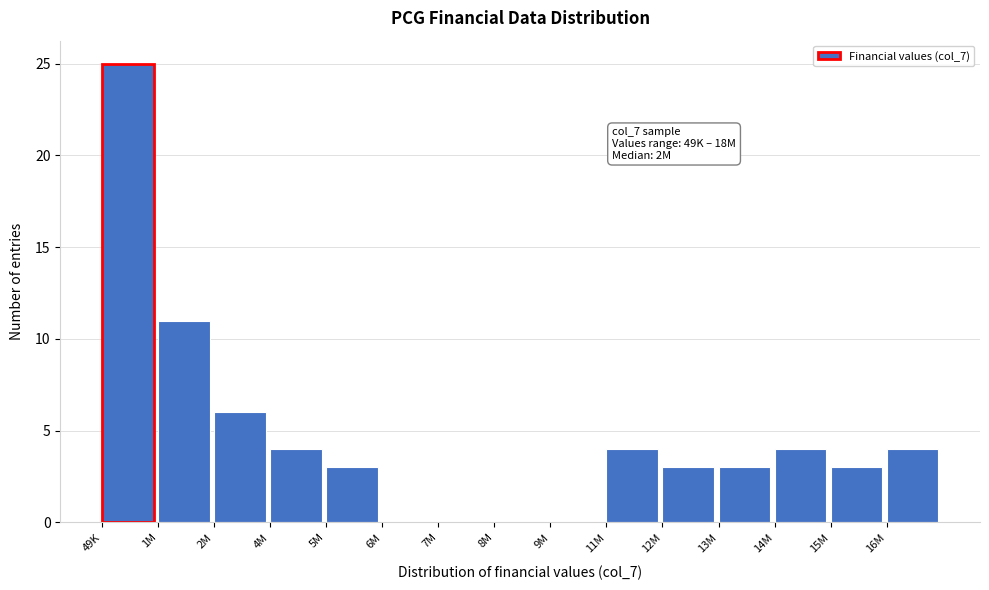

Reading left to right, what are all the values shown in this chart?

49K=25	1M=11	2M=6	4M=4	5M=3	6M=0	7M=0	8M=0	9M=0	11M=4	12M=3	13M=3	14M=4	15M=3	16M=4